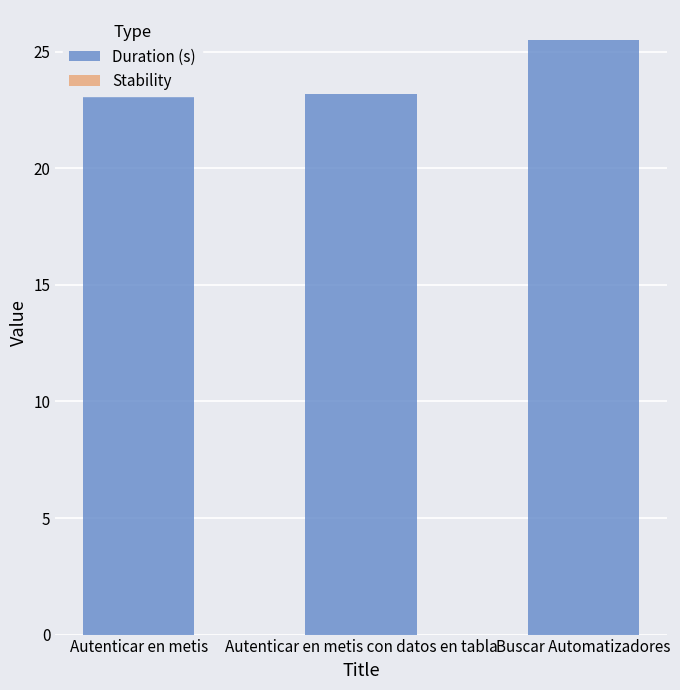

Is the value of Duration (s) at Autenticar en metis greater than the value of Stability at Buscar Automatizadores?

Yes